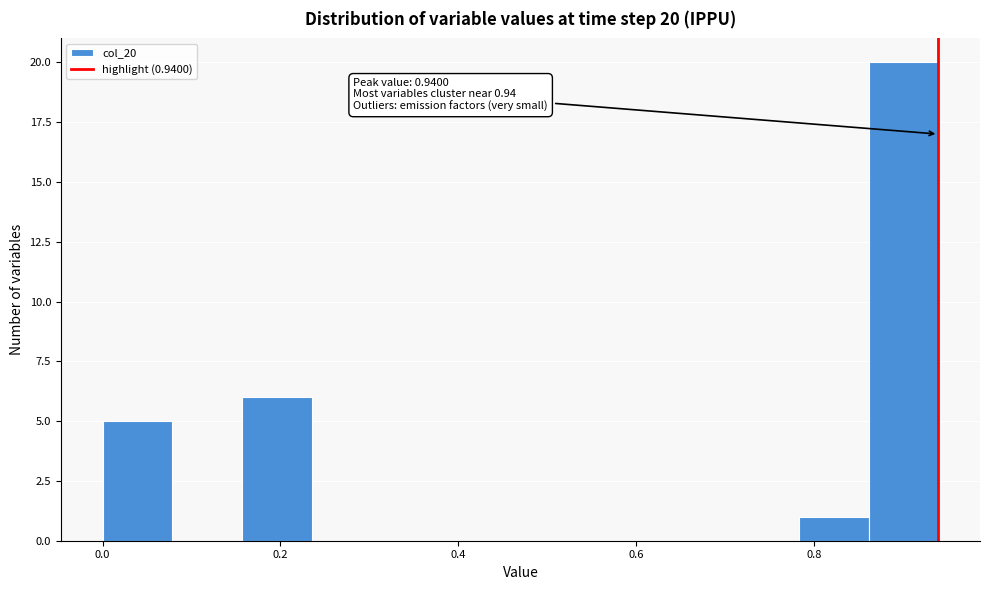

Read against the x-axis, roughly where is the centre of the tallest bar?

0.90